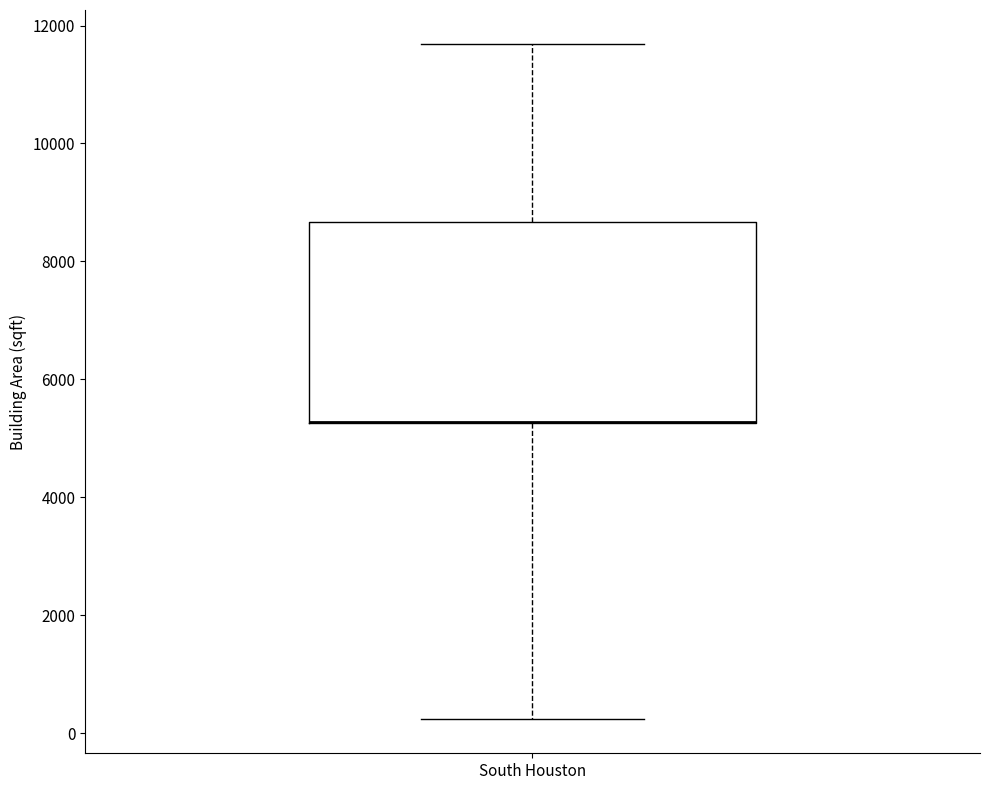

Read this box plot against the y-axis: the position of the median line, the range covered by the box, and the ends of both whiskers. The values are not printed on the chart, so give them approximately, as read against the axis.

median 5200 (drawn on the box's lower edge), box 5200 to 8600, whiskers 200 to 11600